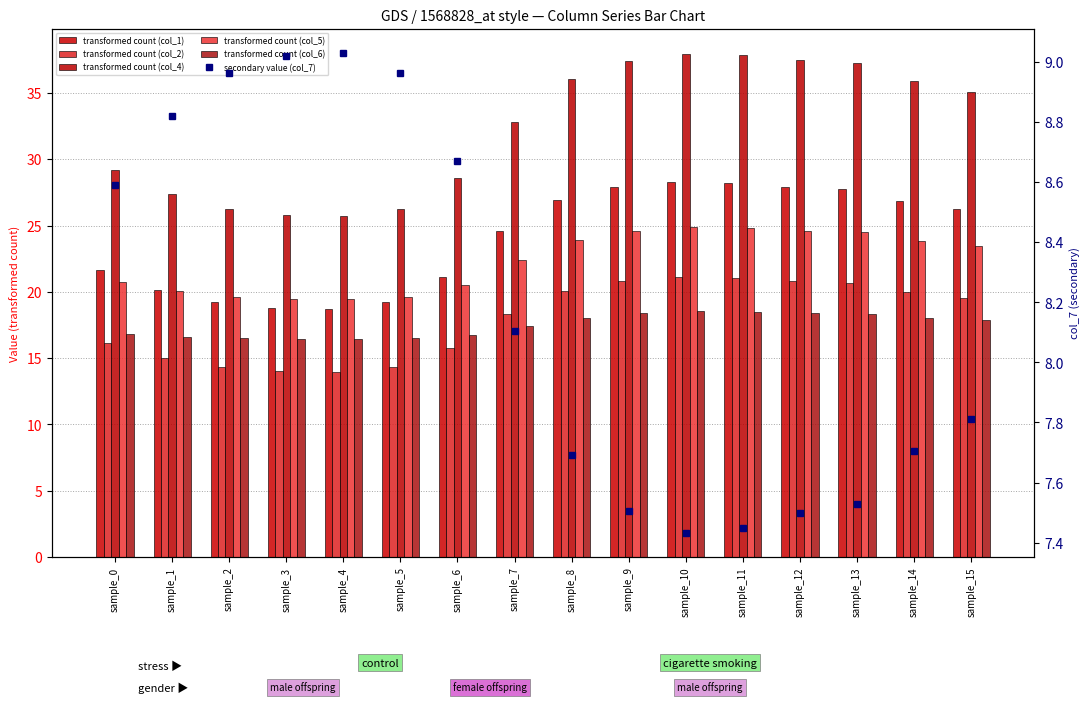

Rank the series by their maximum value, from lowest to highest.

col_7, col_6, col_2, col_5, col_1, col_4